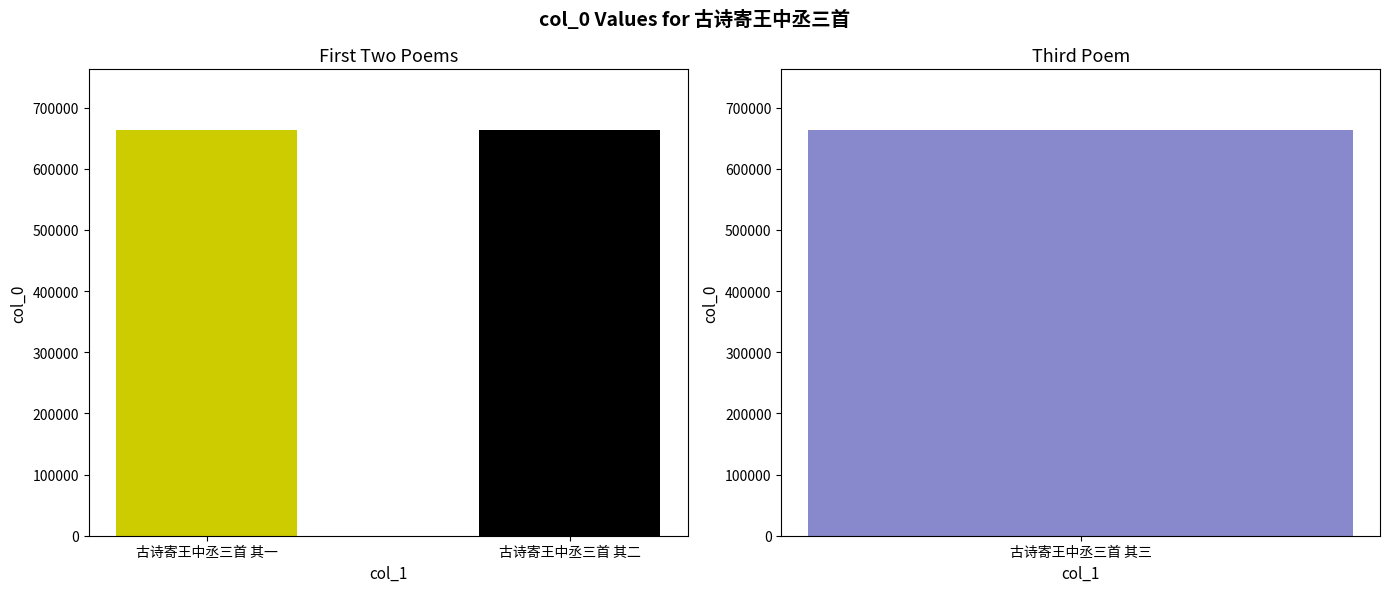

What is the smallest value displayed?

663081